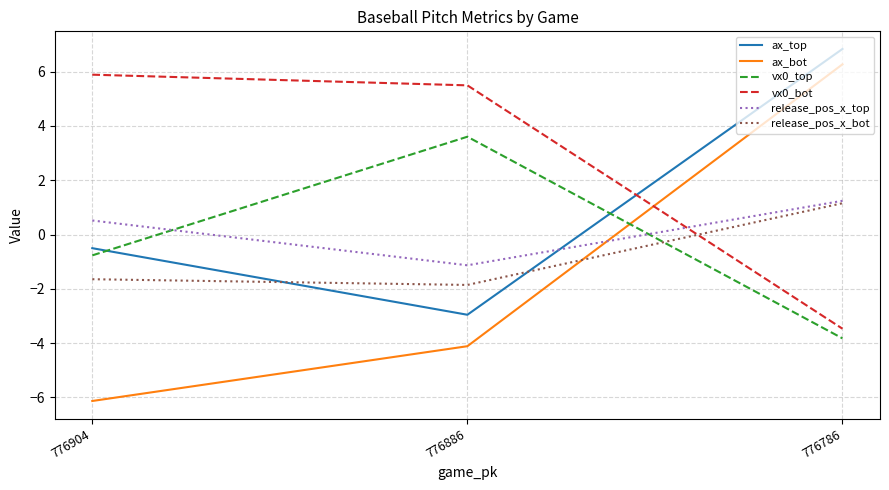

What is the minimum value shown in the chart?

-6.1